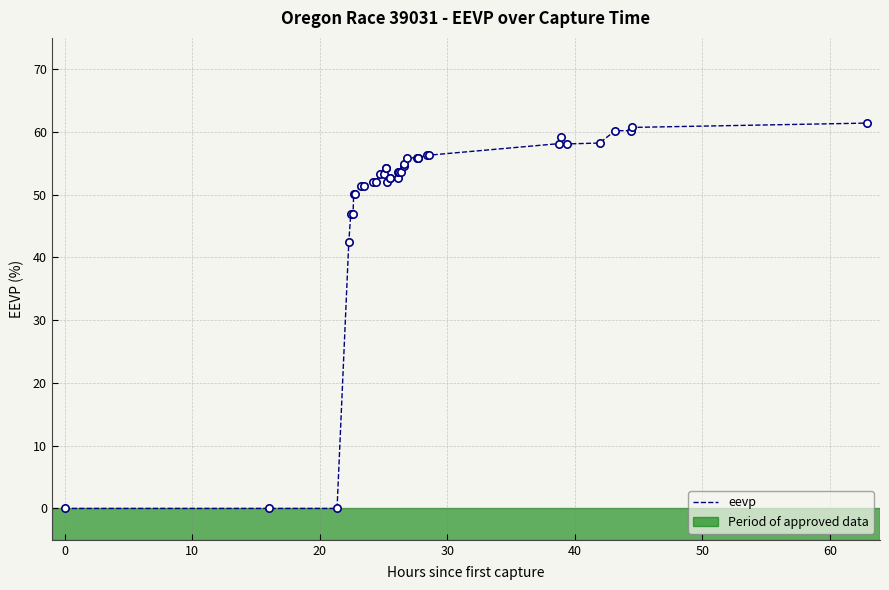

What is the greatest value displayed?

61.4